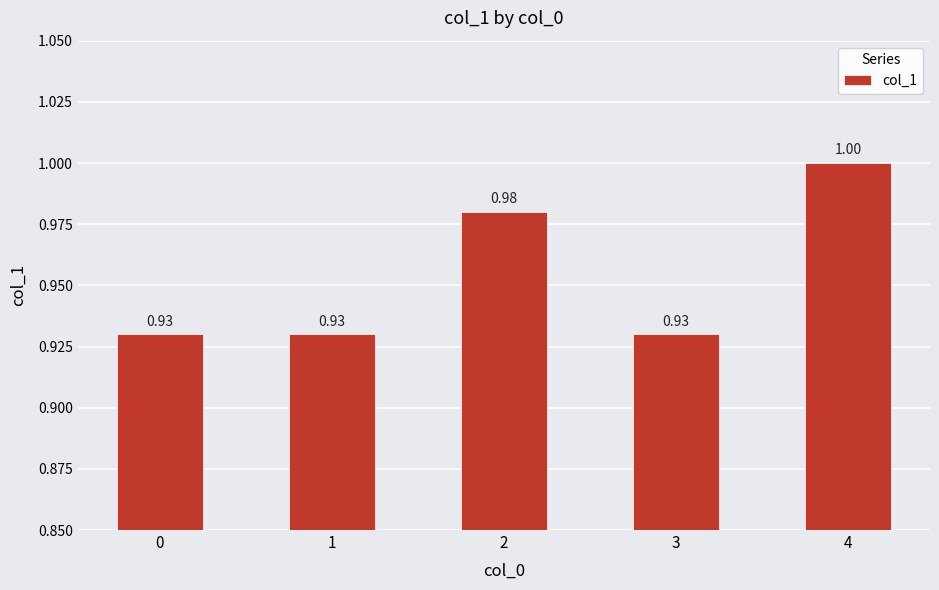

Which label corresponds to the largest value in the chart?

4